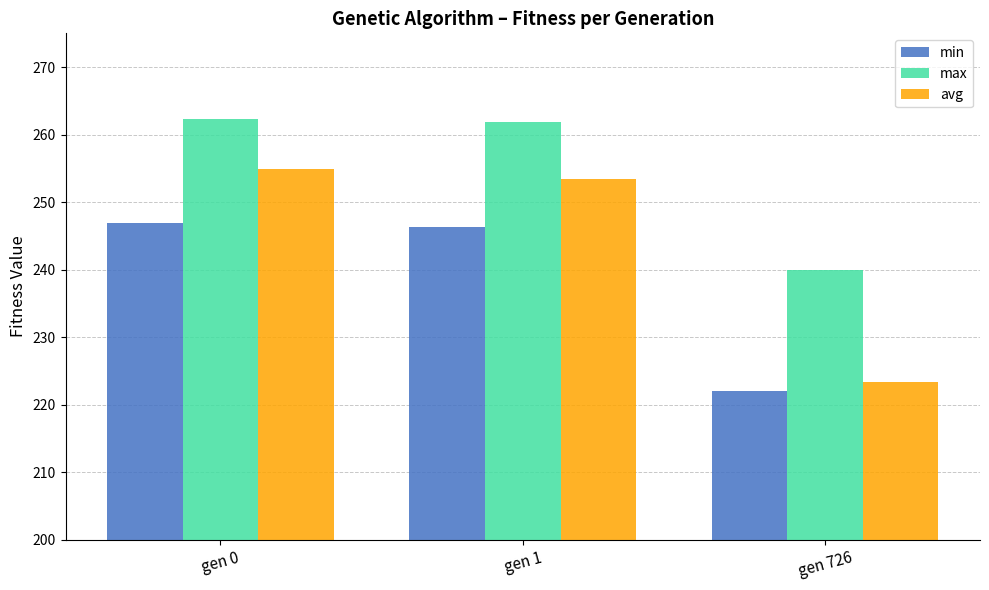

Which series has the largest total across all categories?

max